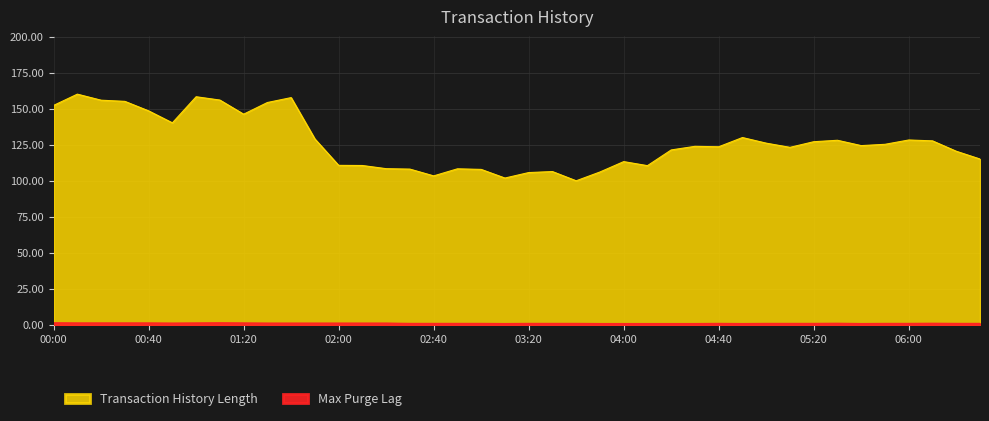

True or false: Transaction History Length has a value of 106.1 at 03:50.

True